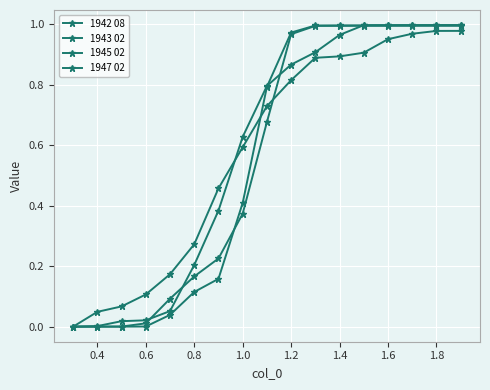

How many lines are shown in the chart?

4